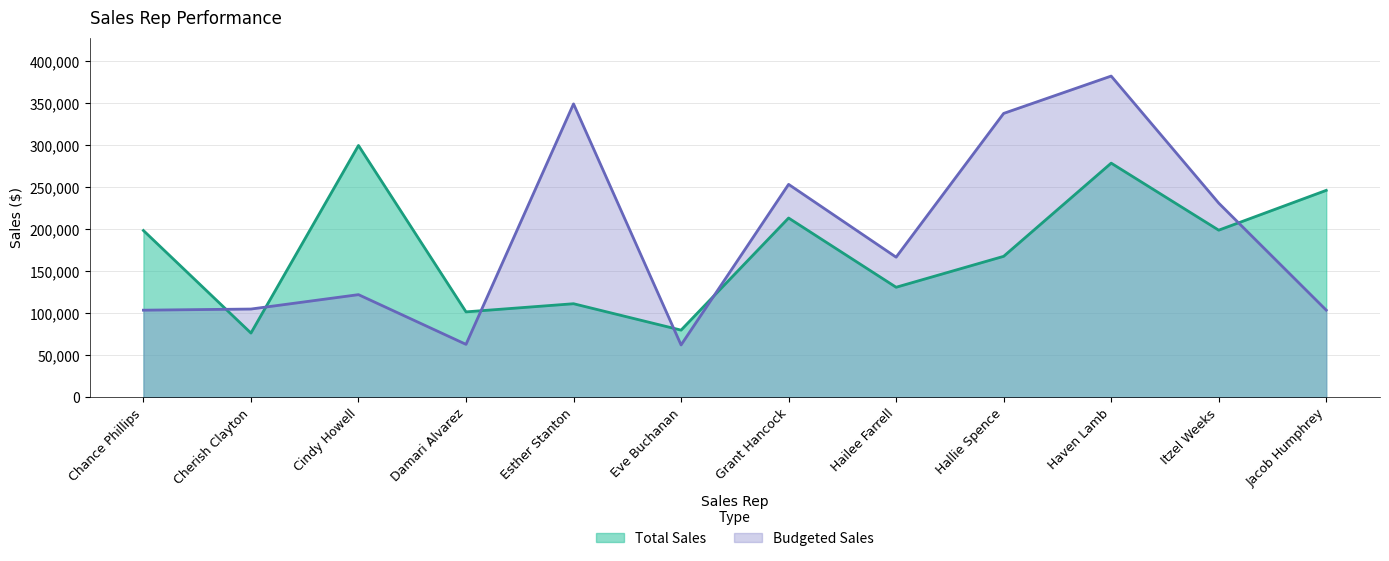

At which label is Budgeted Sales closest to 222327?

Itzel Weeks